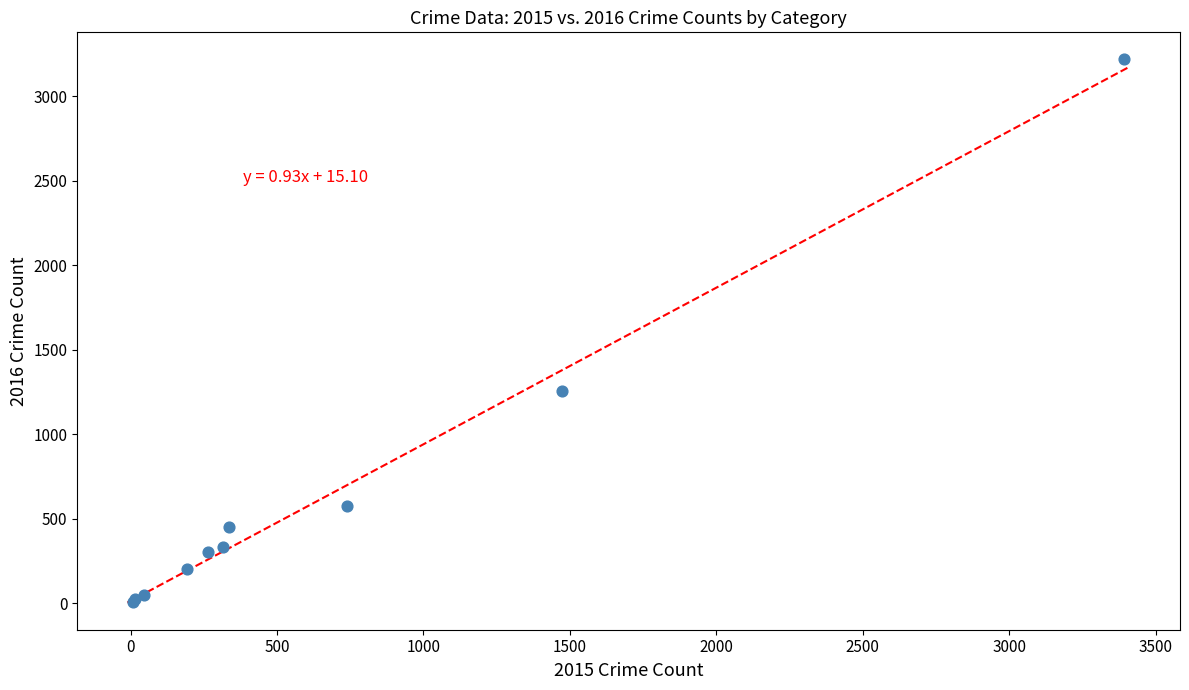

What Y value in the scatter plot is closest to 1612?

1259